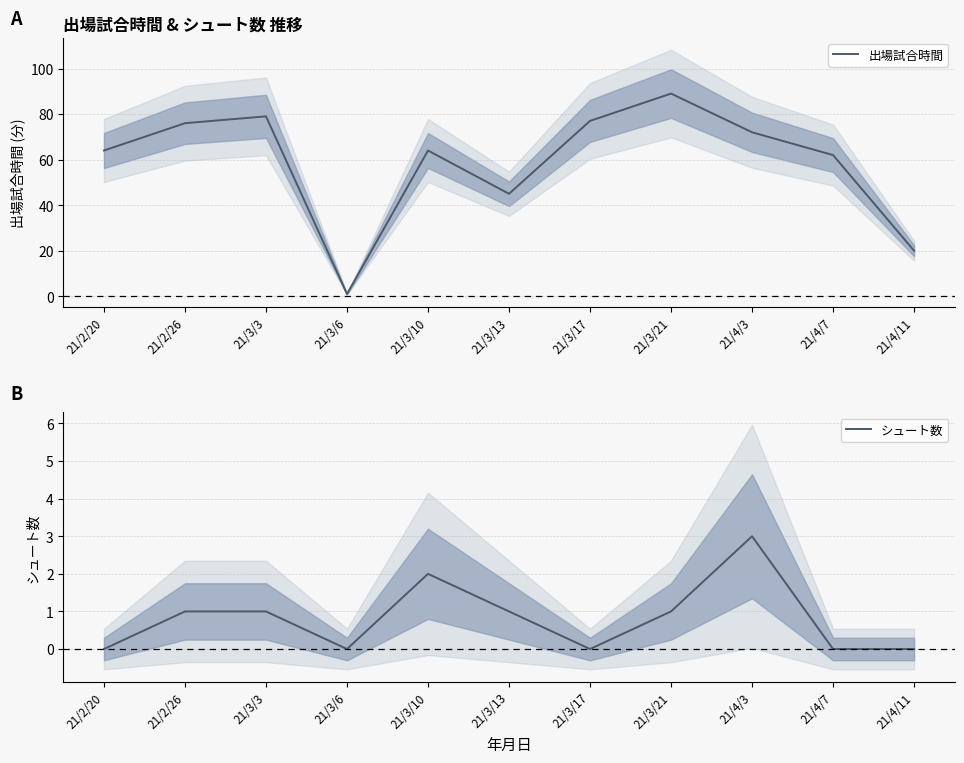

True or false: シュート数 and 出場試合時間 cross at least once.

False